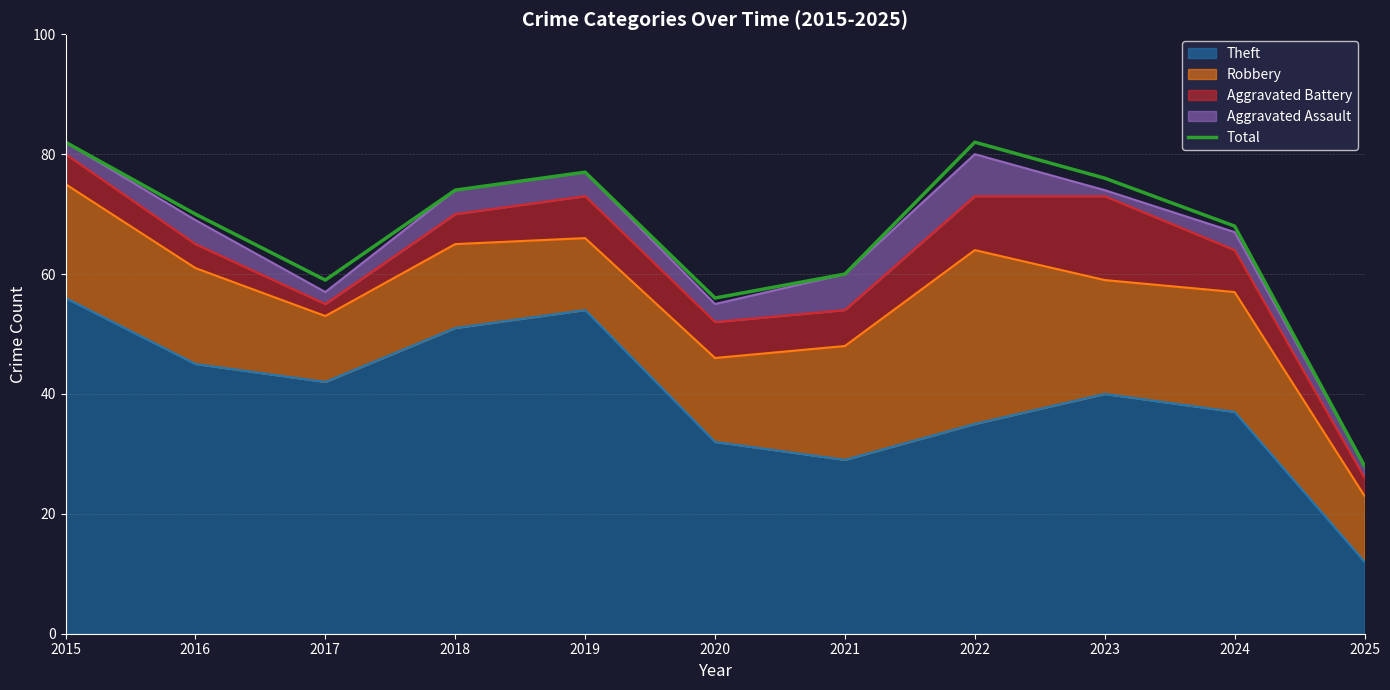

The value at 2022 is 22. True or false?

False